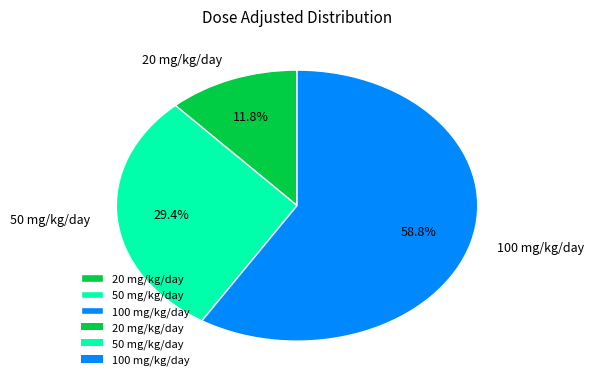

Between 50 mg/kg/day and 20 mg/kg/day, which is larger?

50 mg/kg/day